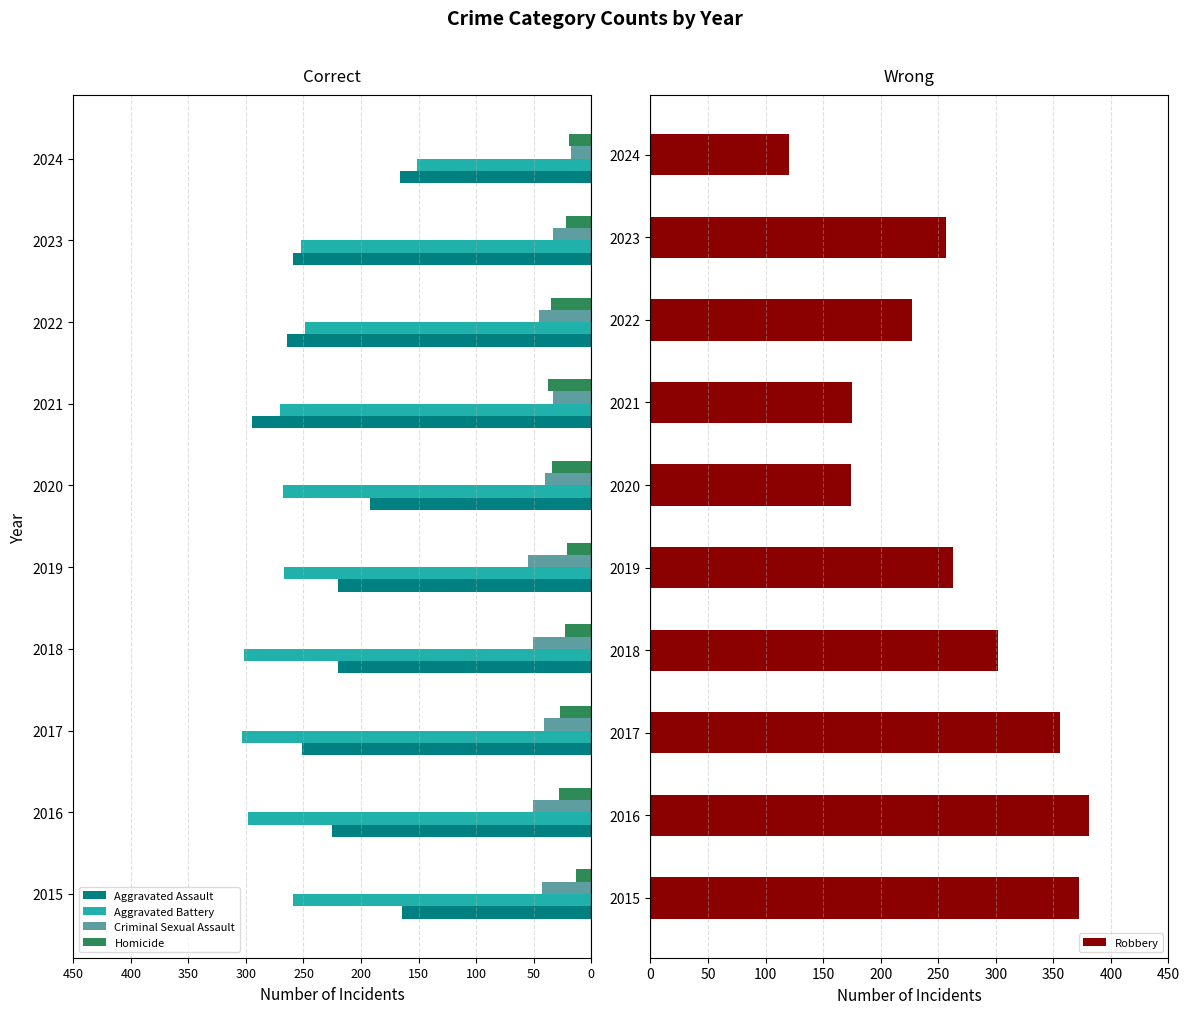

How many bars are there in total?

50